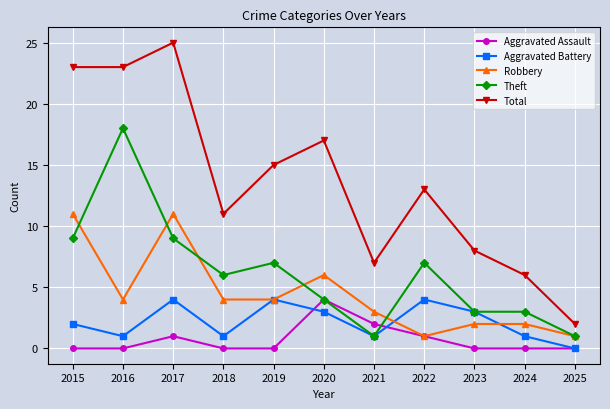

In Total, how many points are higher than both neighbors (excluding endpoints)?

3